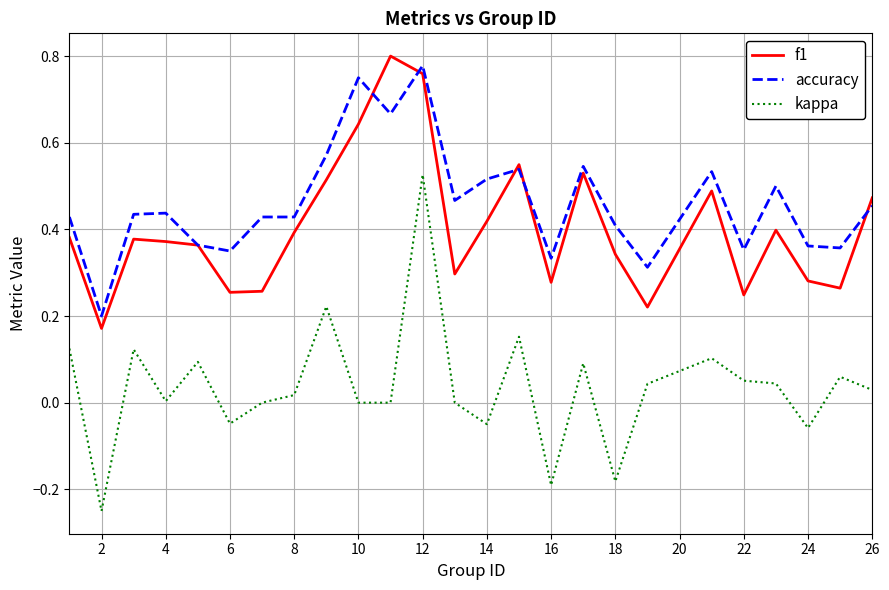

True or false: accuracy and kappa intersect in this chart.

False